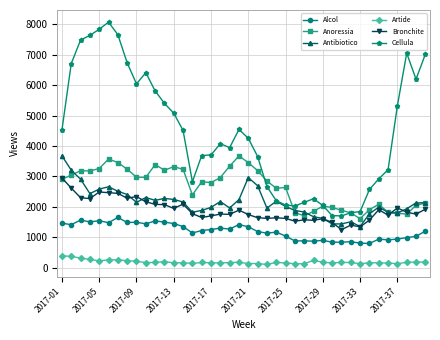

True or false: Alcol has more than 2 interior local peaks.

True